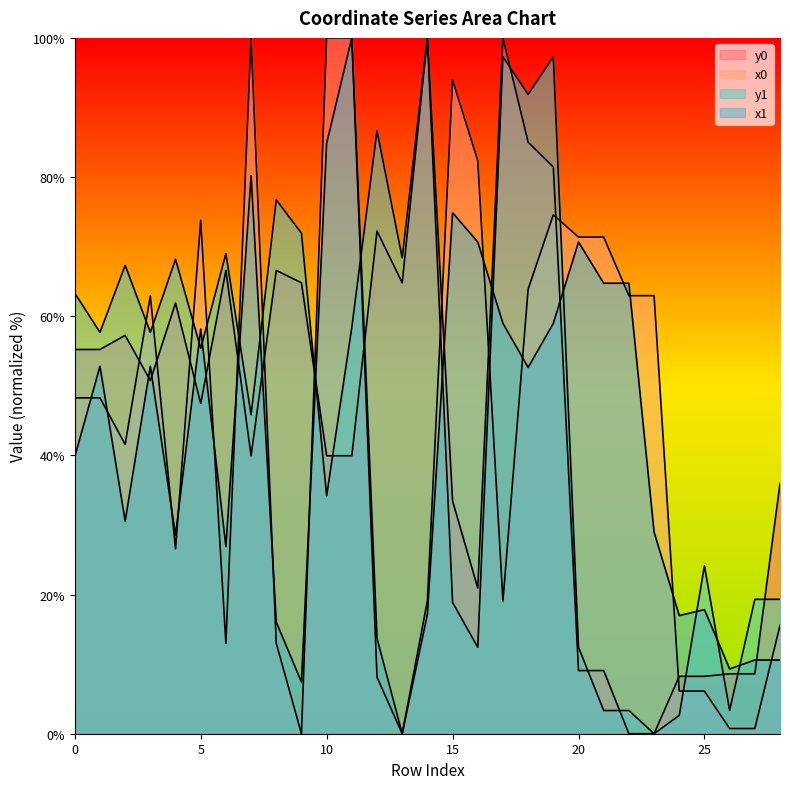

At which category does the chart reach its minimum across all series?

9